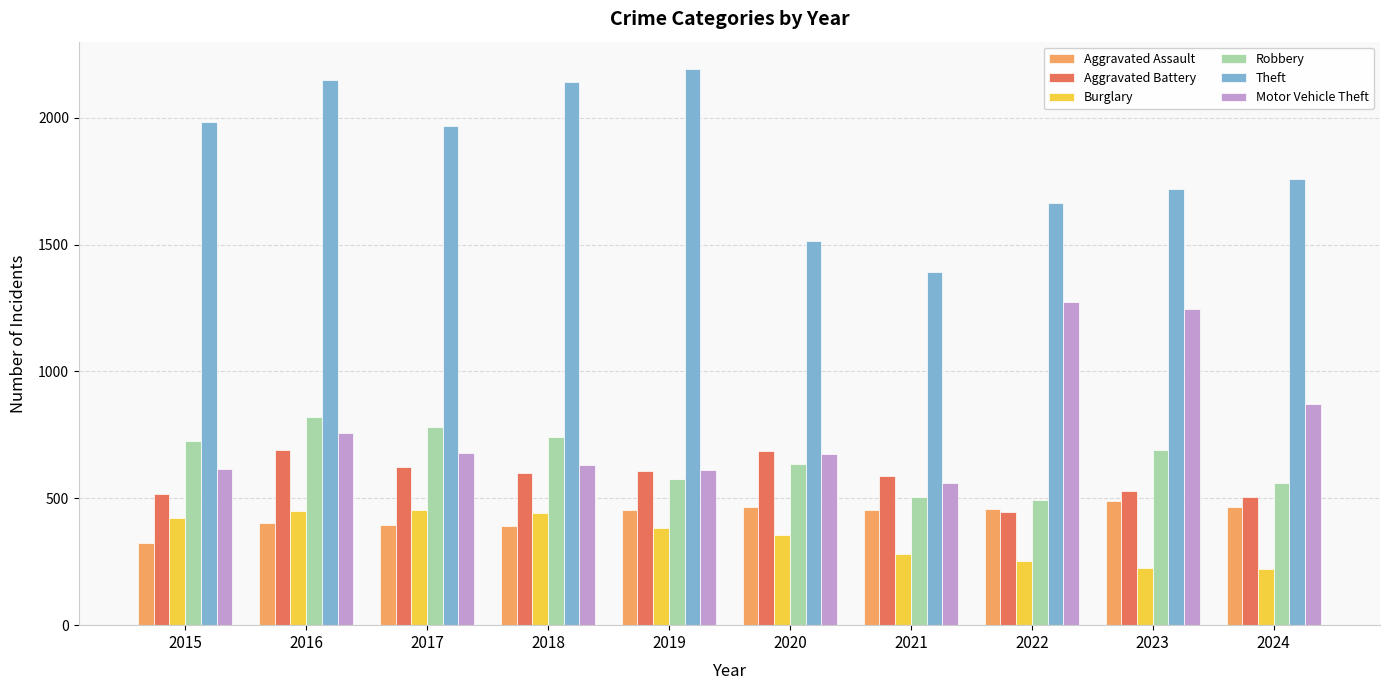

Which category has the lowest value in the Motor Vehicle Theft series?

2021